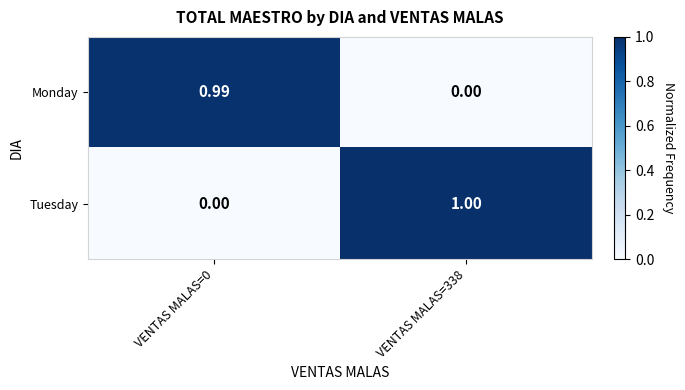

How many distinct data groups are displayed?

2